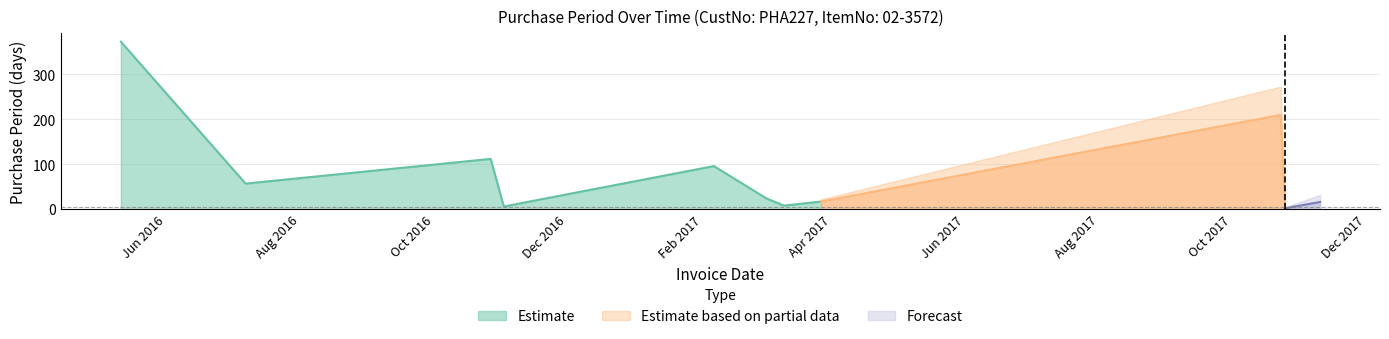

What is the sum of the values at 2017-10-25 and 2017-10-23?

212